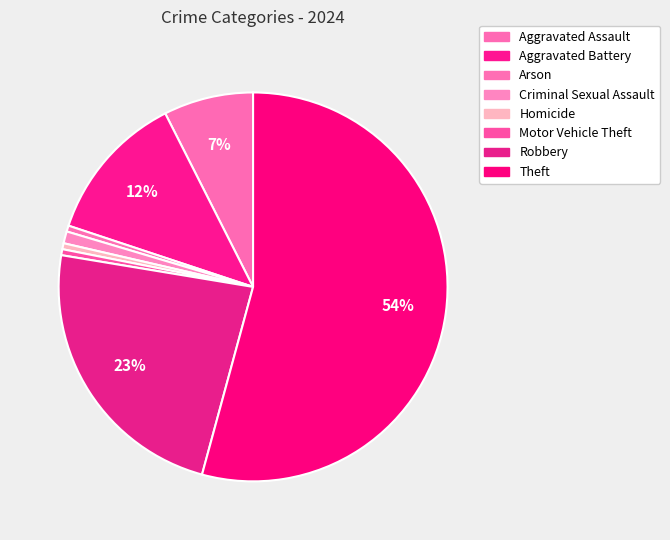

Count the number of slices in the pie.

8